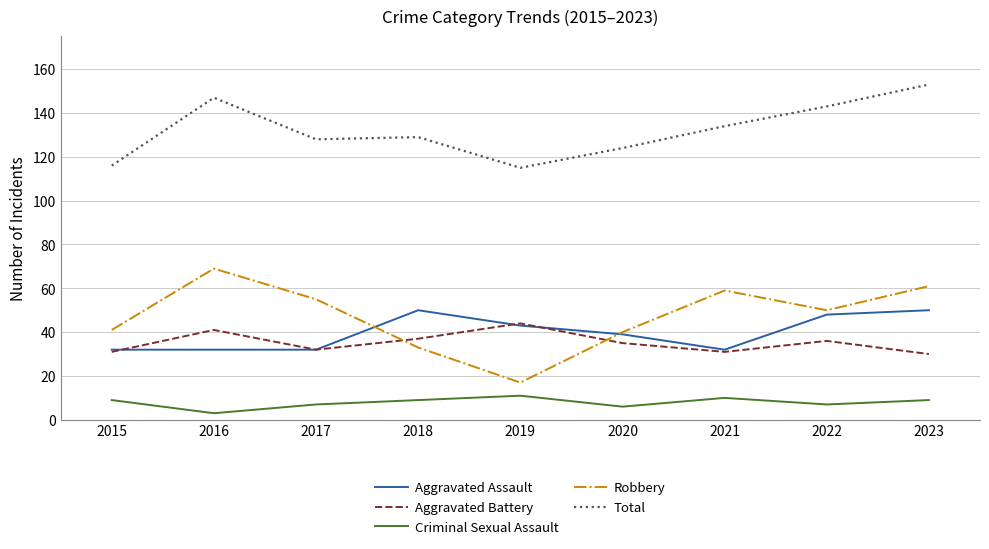

Is the value of Aggravated Assault at 2015 greater than the value of Robbery at 2021?

No